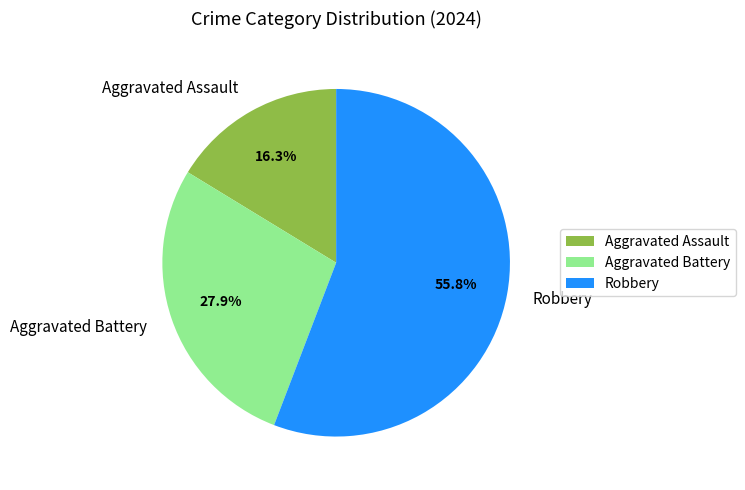

Does any single category account for the majority?

Yes